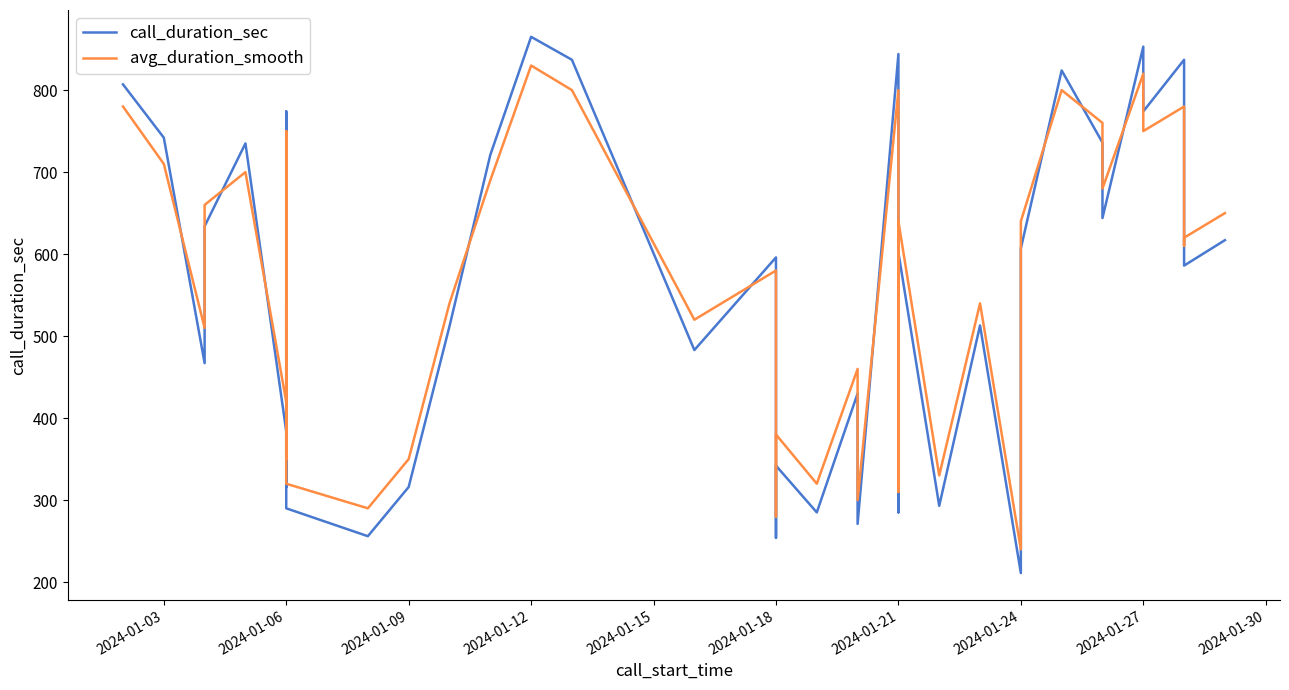

Reading left to right, list all the values displayed in this chart.

call_duration_sec: 807	742	467	634	735	384	512	316	774	290	256	316	512	721	865	837	483	596	254	342	285	430	339	271	844	285	602	293	513	211	607	824	736	644	853	774	837	628	586	617
avg_duration_smooth: 780	710	510	660	700	420	540	350	750	320	290	350	540	690	830	800	520	580	280	380	320	460	370	300	800	310	640	330	540	240	640	800	760	680	820	750	780	610	620	650